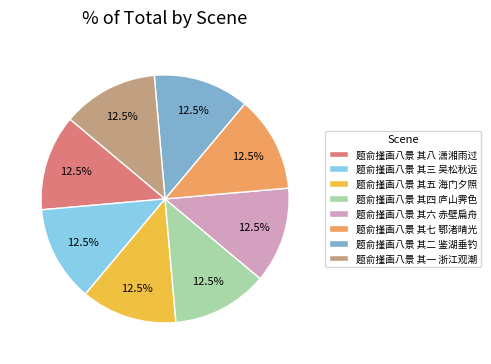

To the nearest percent, what is the average slice percentage?

12%